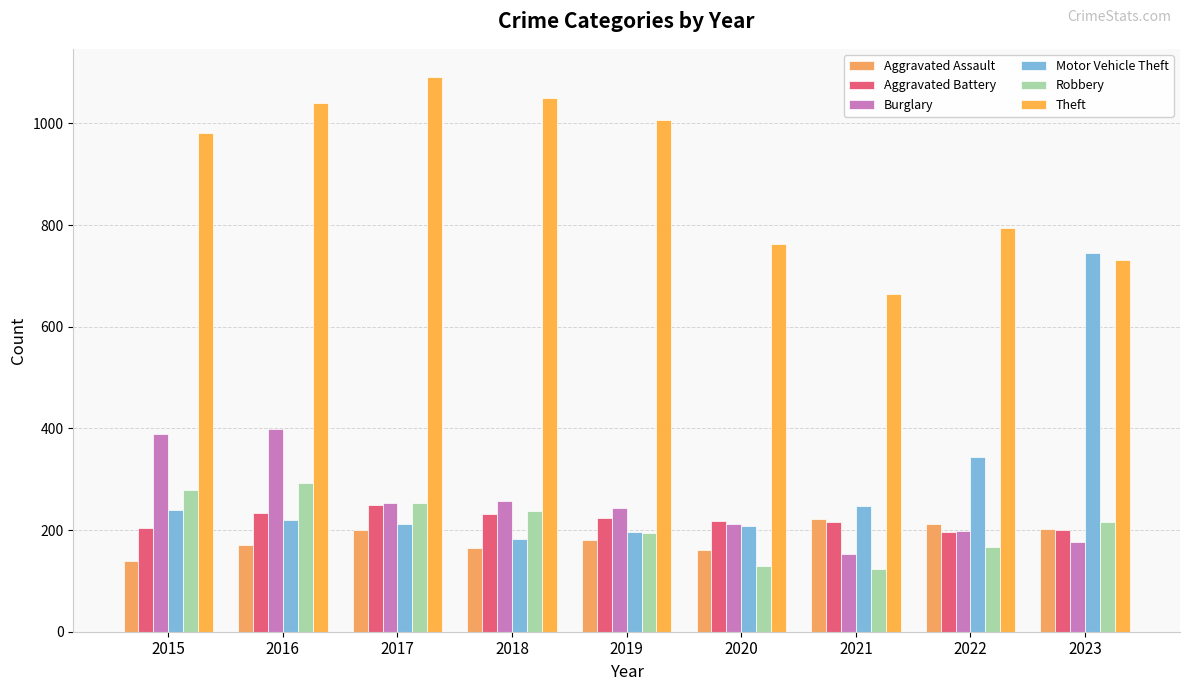

What is the value of the Theft bar at the 6th from the left?

762